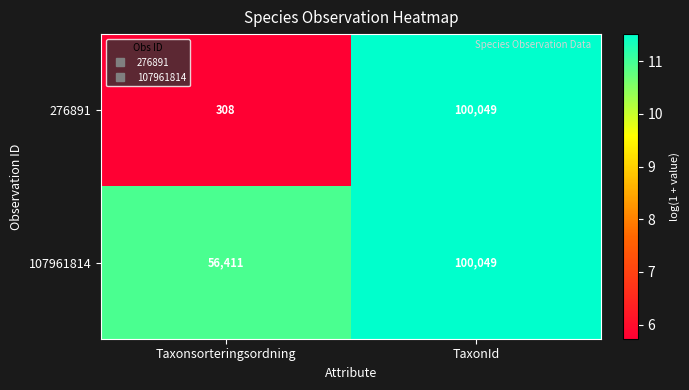

What value does the 107961814 series have at TaxonId, to the nearest 50?

100050